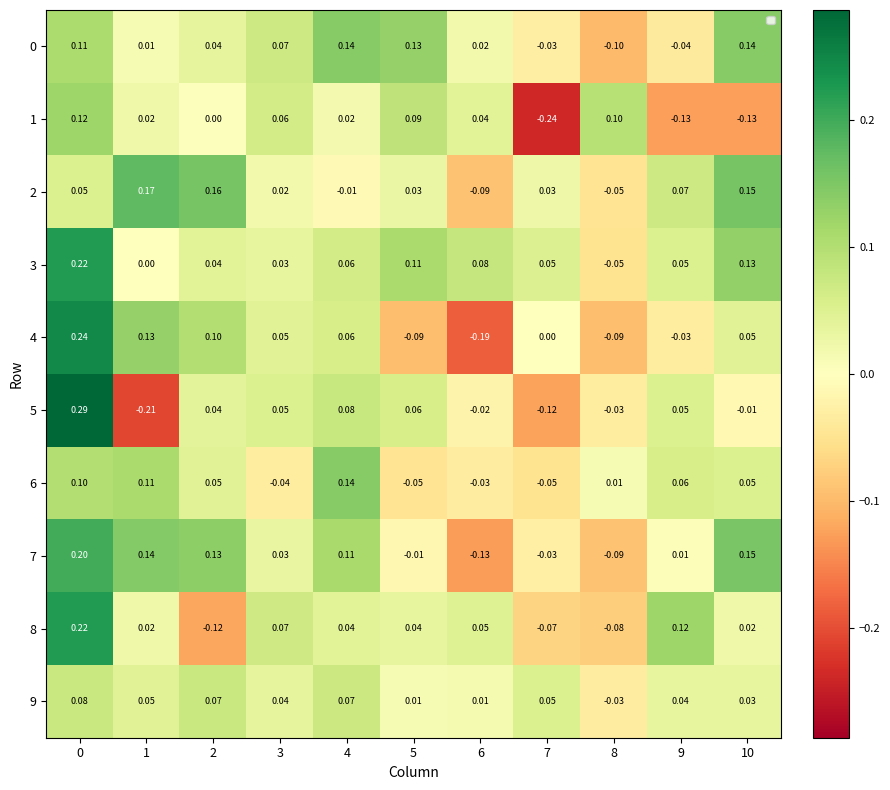

At how many categories does at least one series exceed 0?

11